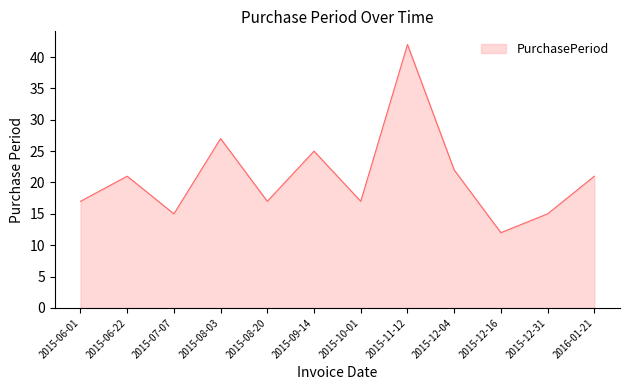

What is the average value?

21